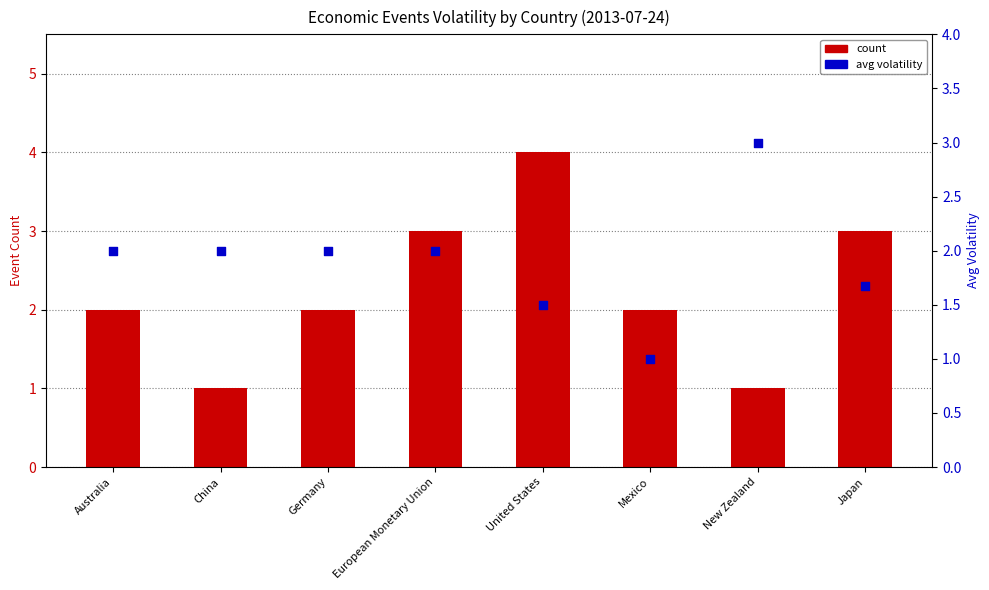

What are all the series names shown in the legend?

count, avg volatility